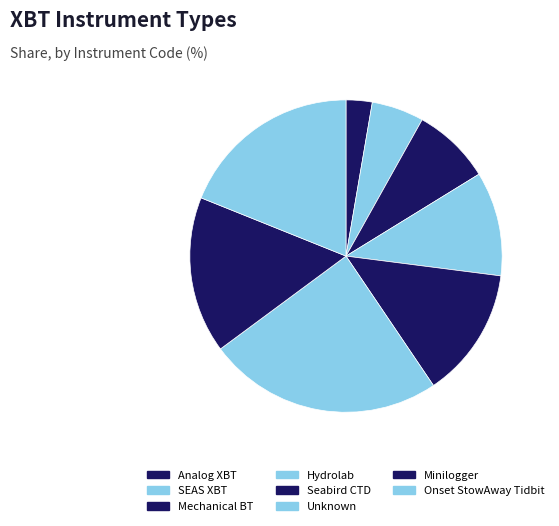

To the nearest percent, what is the difference between the largest and smallest slice percentages?

24%